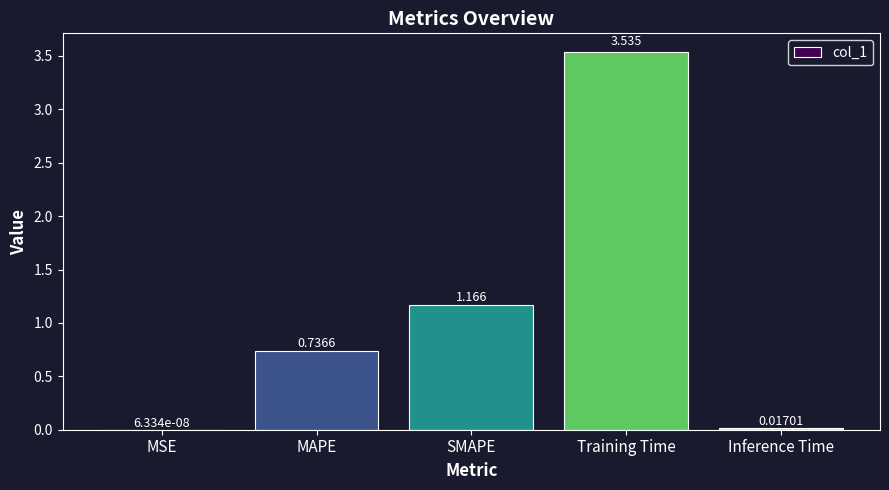

At which label is the value closest to 1?

SMAPE